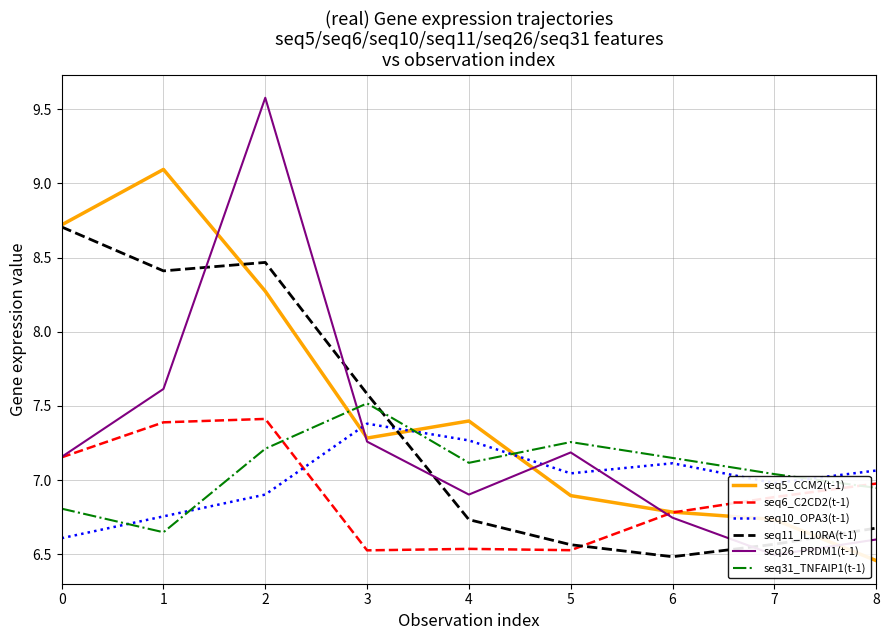

Rank the categories by seq6_C2CD2(t-1) value from lowest to highest.

3, 5, 4, 6, 7, 8, 0, 1, 2